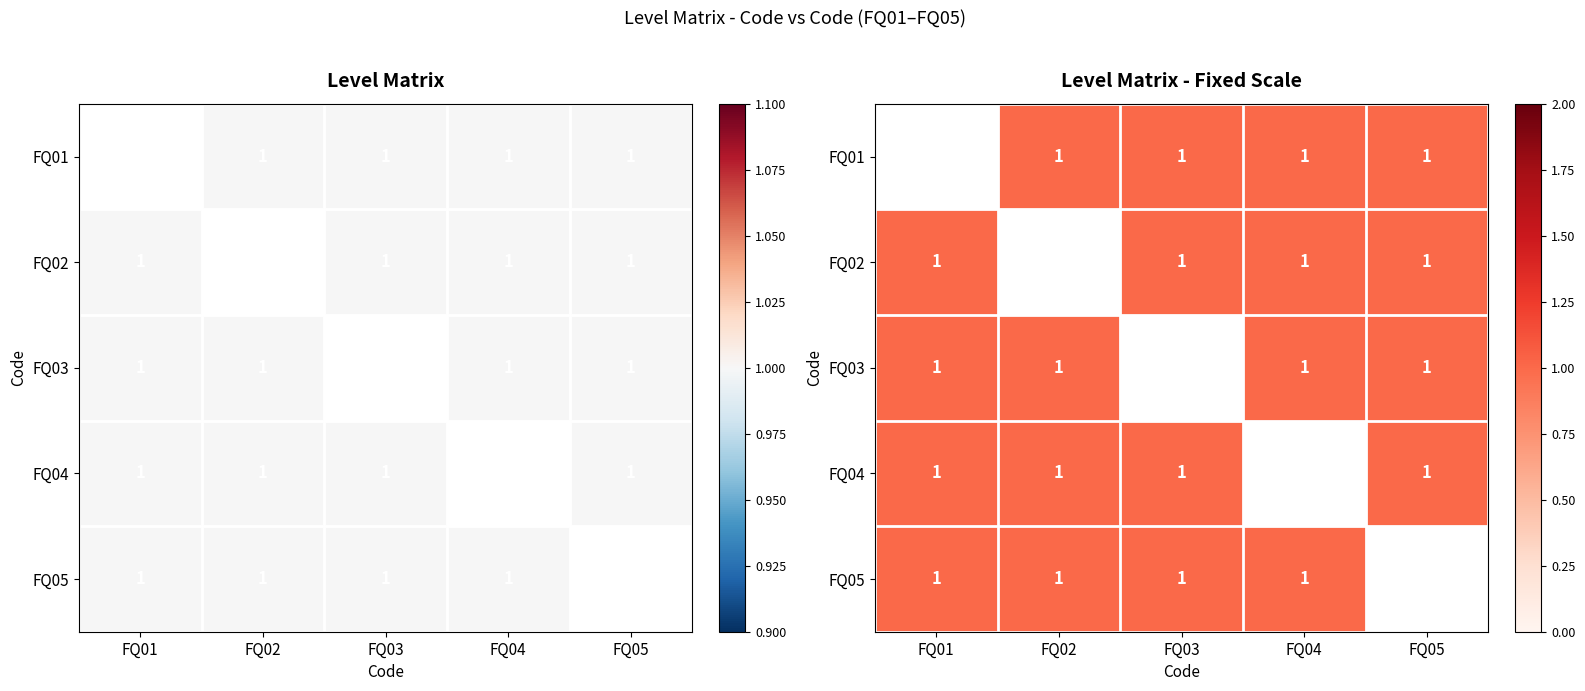

Which category has the lowest value in the FQ01 series?

FQ01